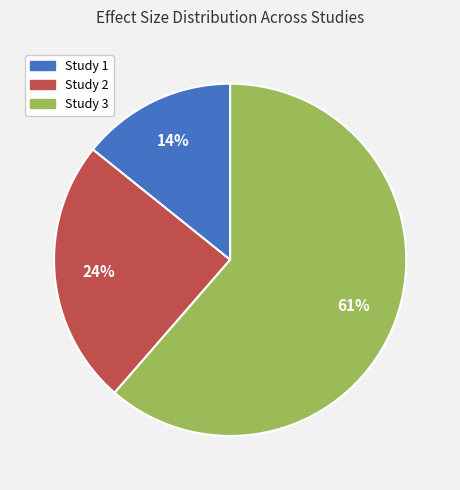

Is there any slice that represents more than half of the pie?

Yes